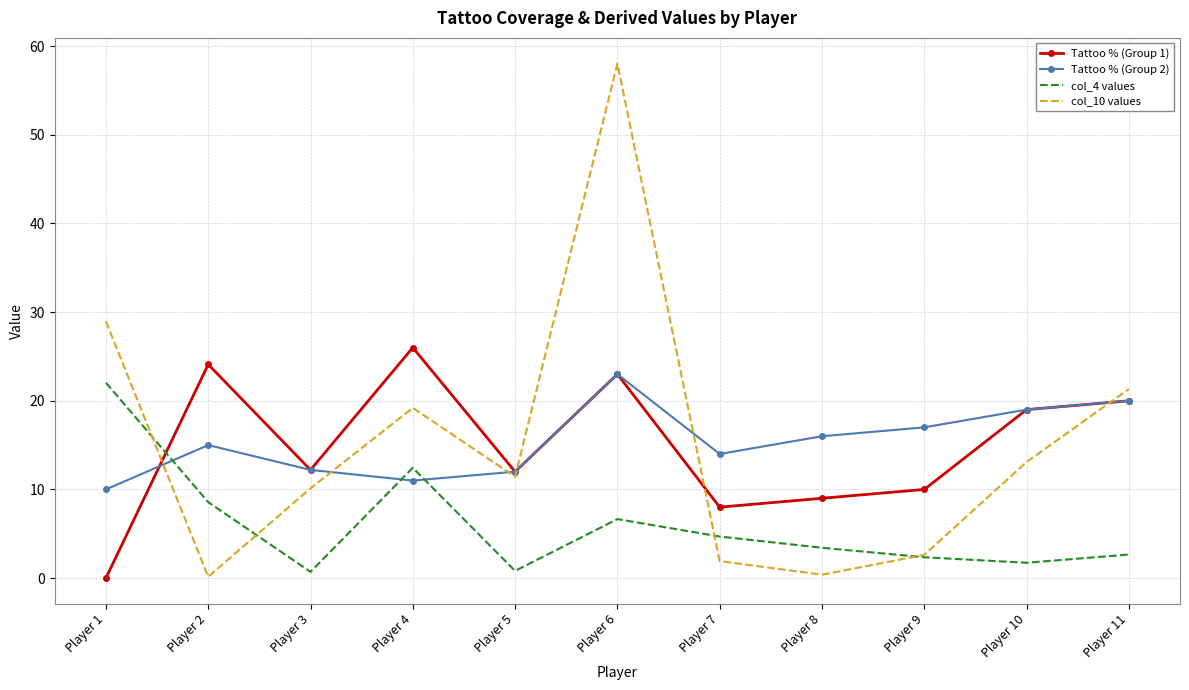

In col_10 values, how many points are lower than both neighbors (excluding endpoints)?

3